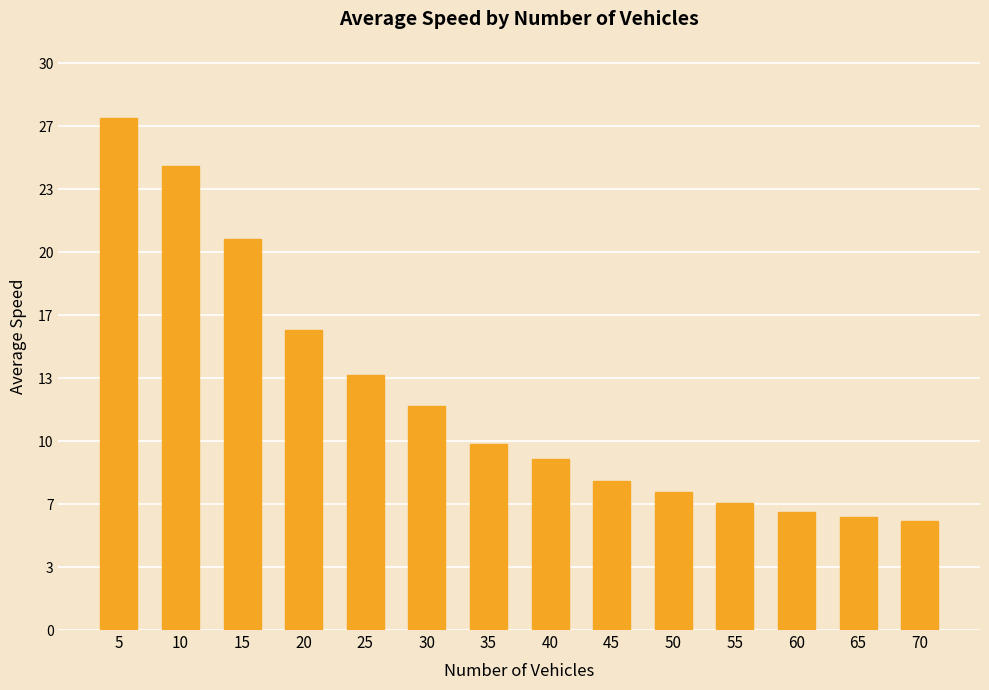

Rank the categories by value from lowest to highest.

70, 65, 60, 55, 50, 45, 40, 35, 30, 25, 20, 15, 10, 5